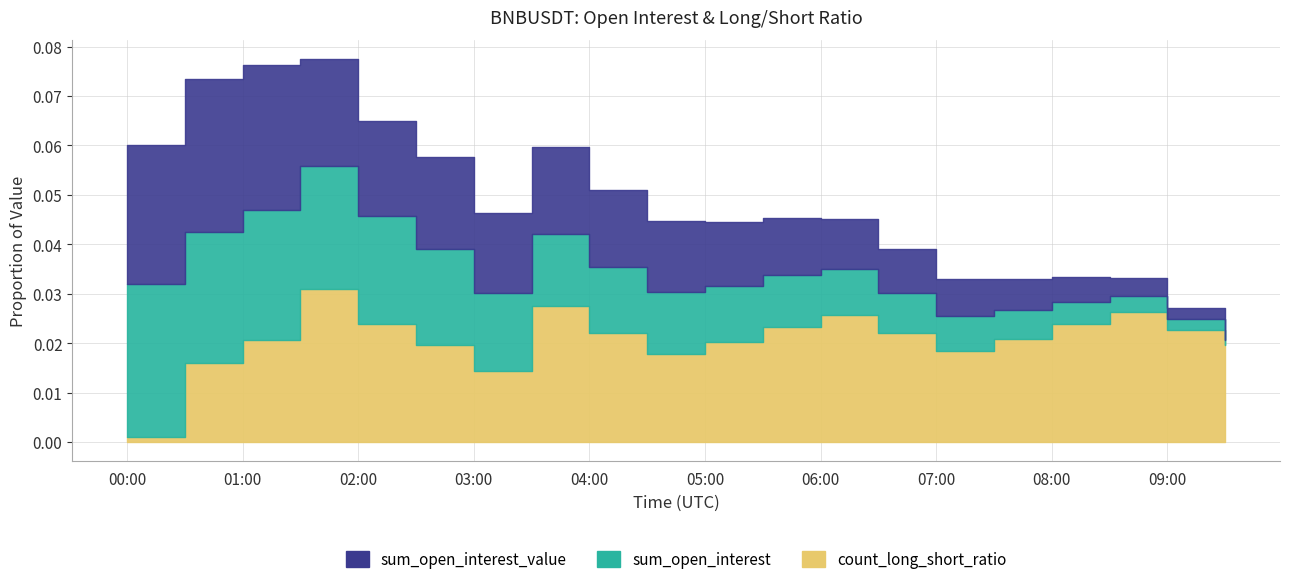

At how many categories does at least one series exceed 0?

20